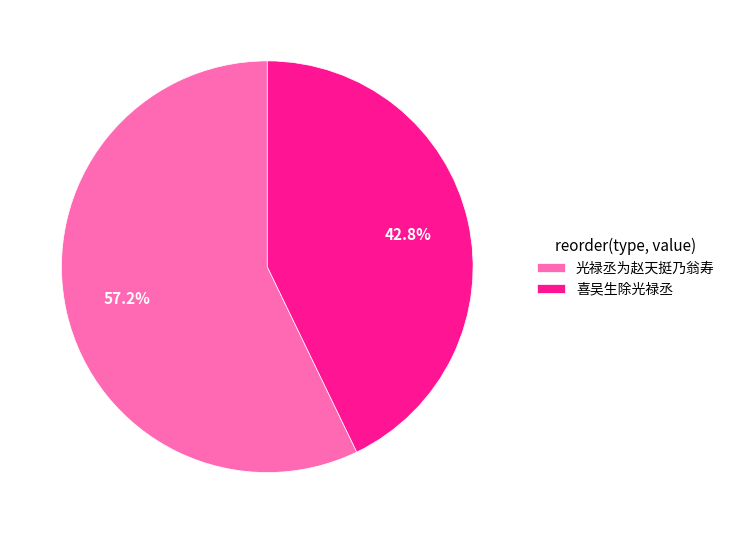

What percentage is the 光禄丞为赵天挺乃翁寿 slice, to the nearest percent?

57%